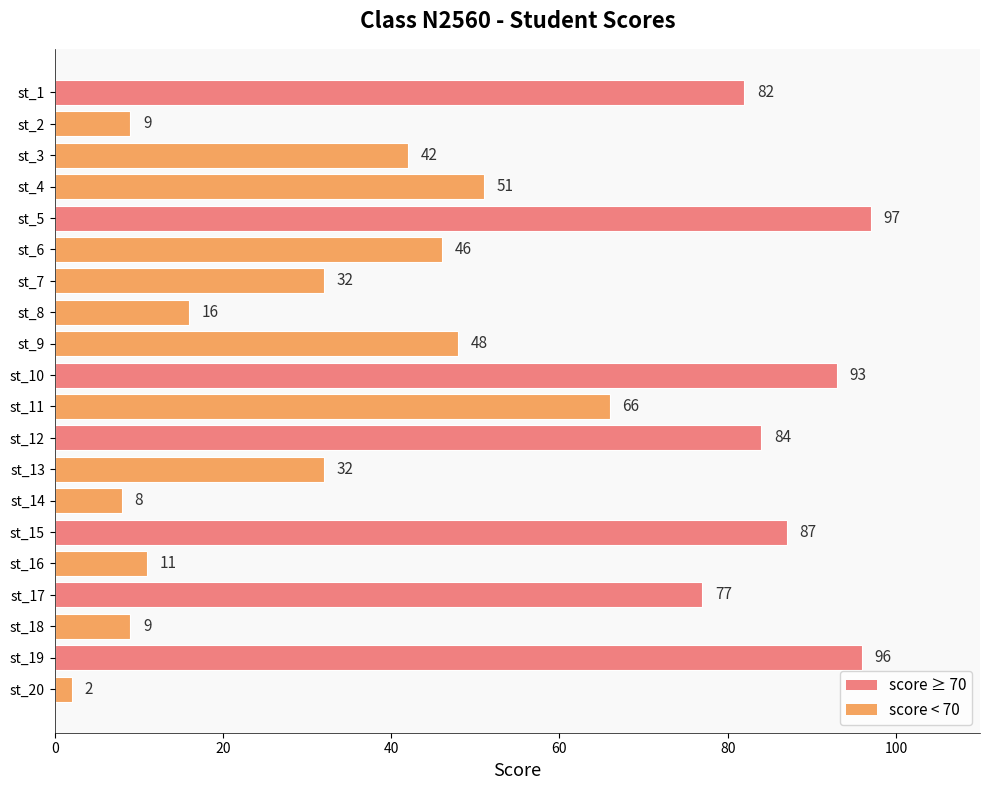

The chart shows a value of 26 at st_4. True or false?

False